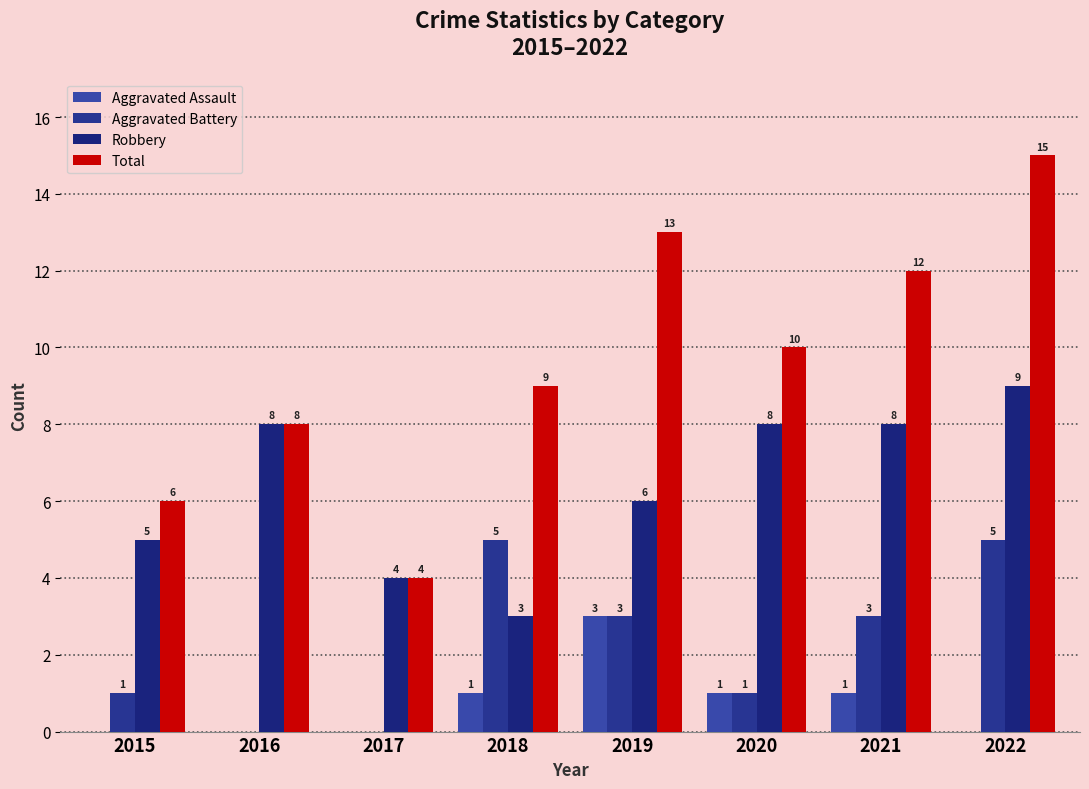

What is the difference between the Aggravated Battery values at 2015 and 2022?

4